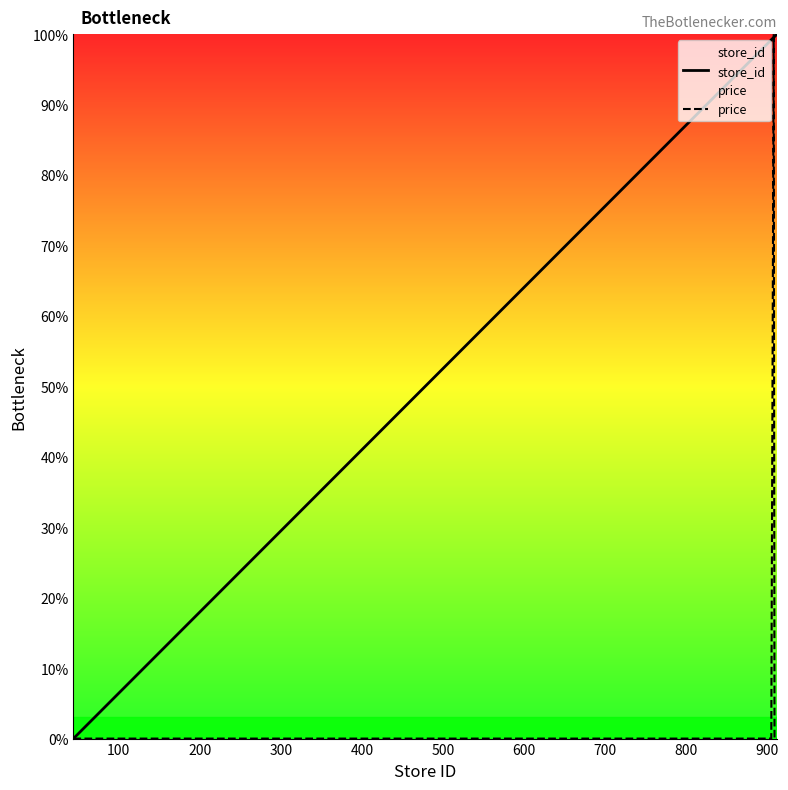

How many lines are shown in the chart?

2